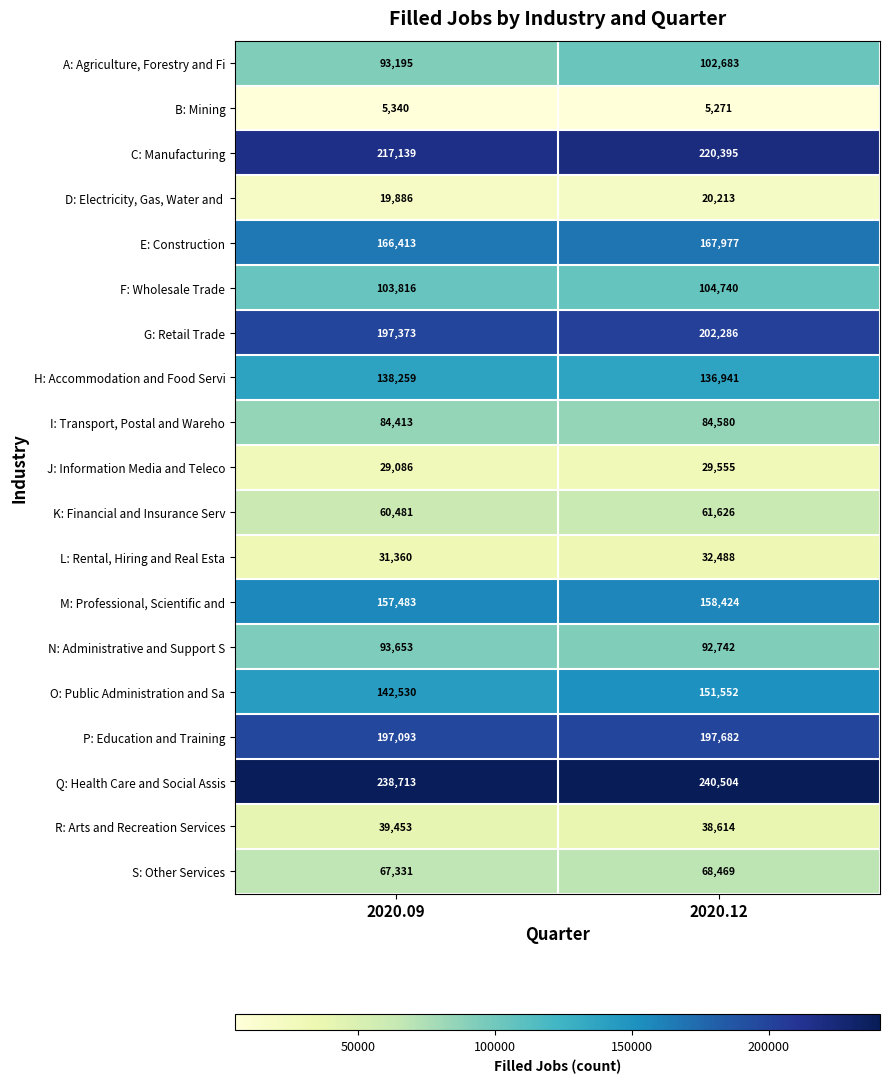

What is the difference between the R: Arts and Recreation Services values at 2020.09 and 2020.12?

839